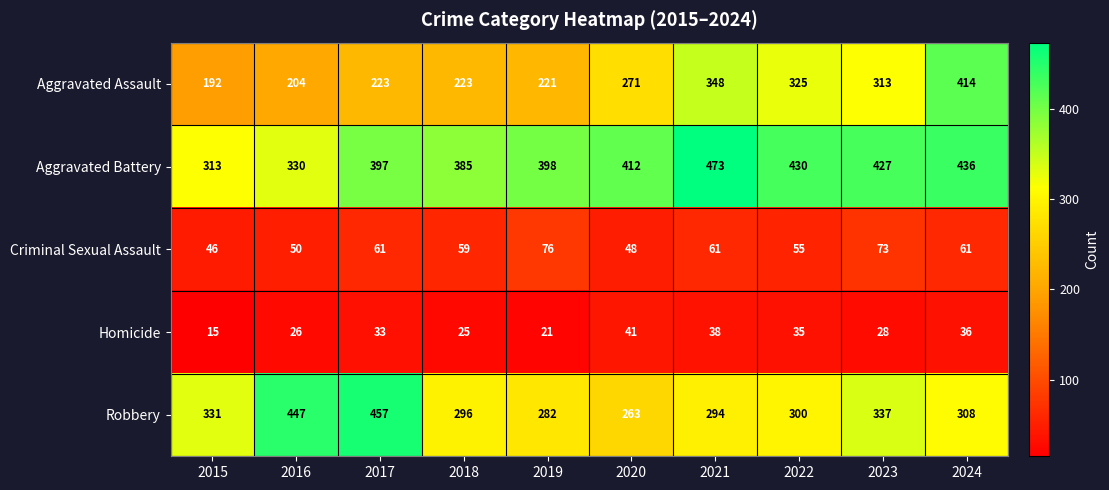

How many series are shown in this chart?

5